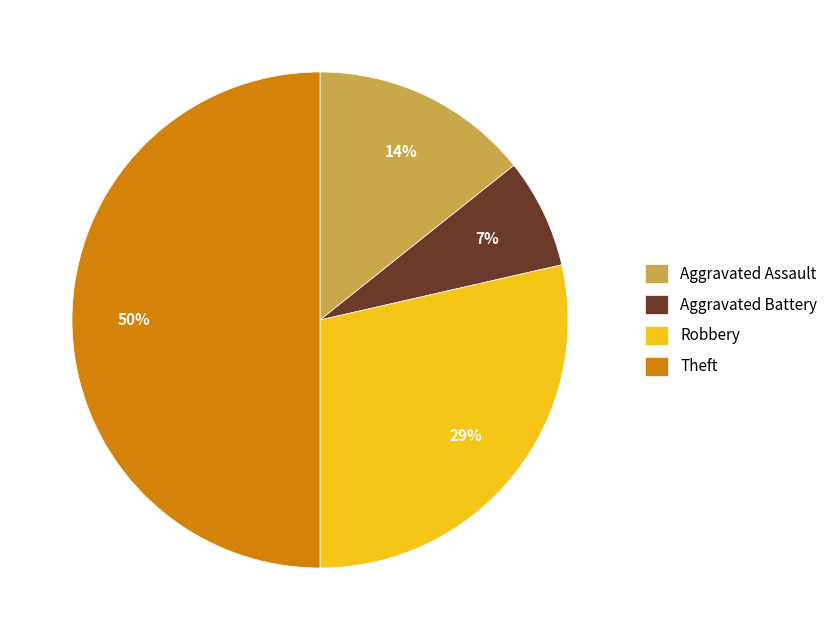

Is the sum of Theft and Aggravated Battery greater than half?

Yes